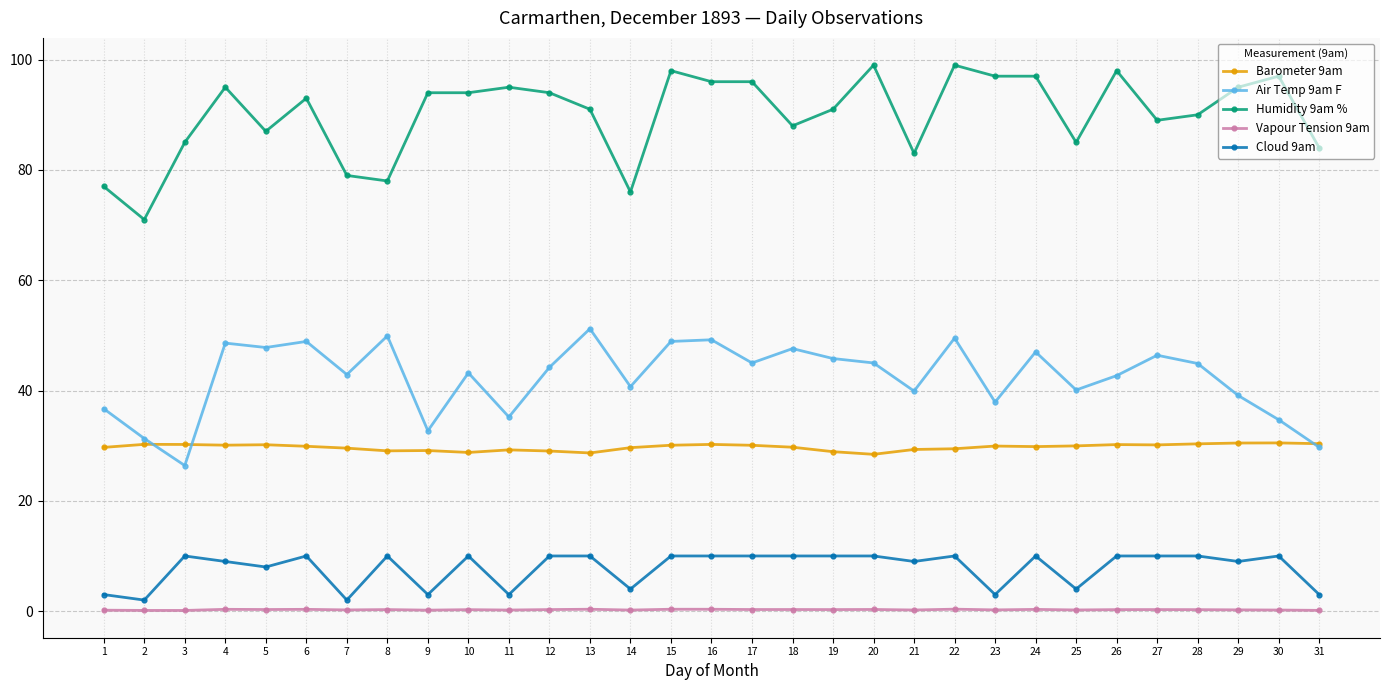

How many categories are shown in the chart?

31